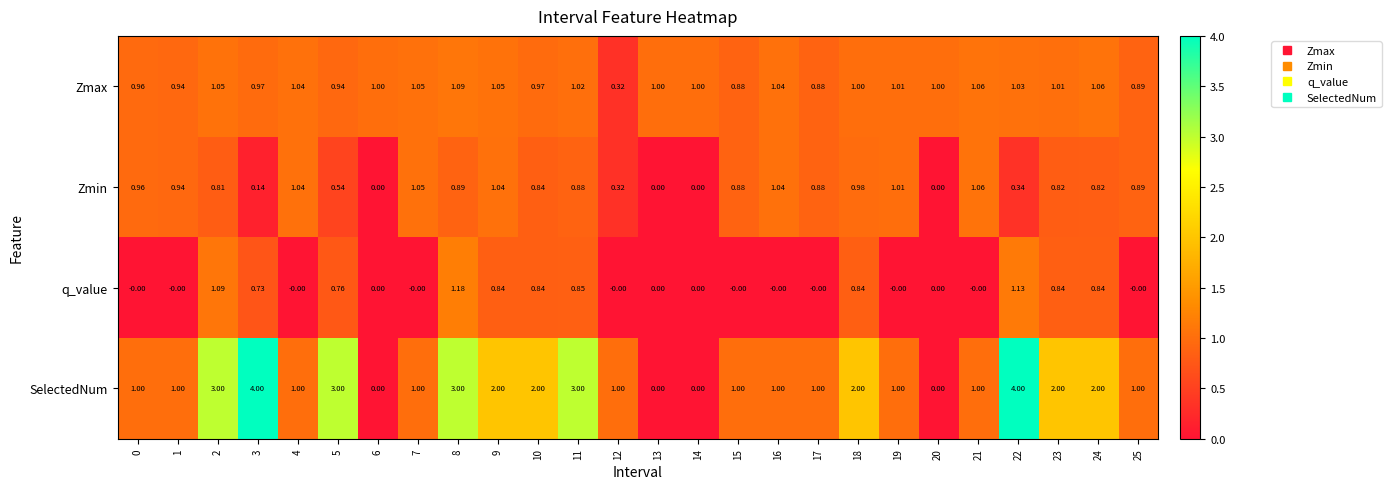

Which series has the largest total across all categories?

SelectedNum